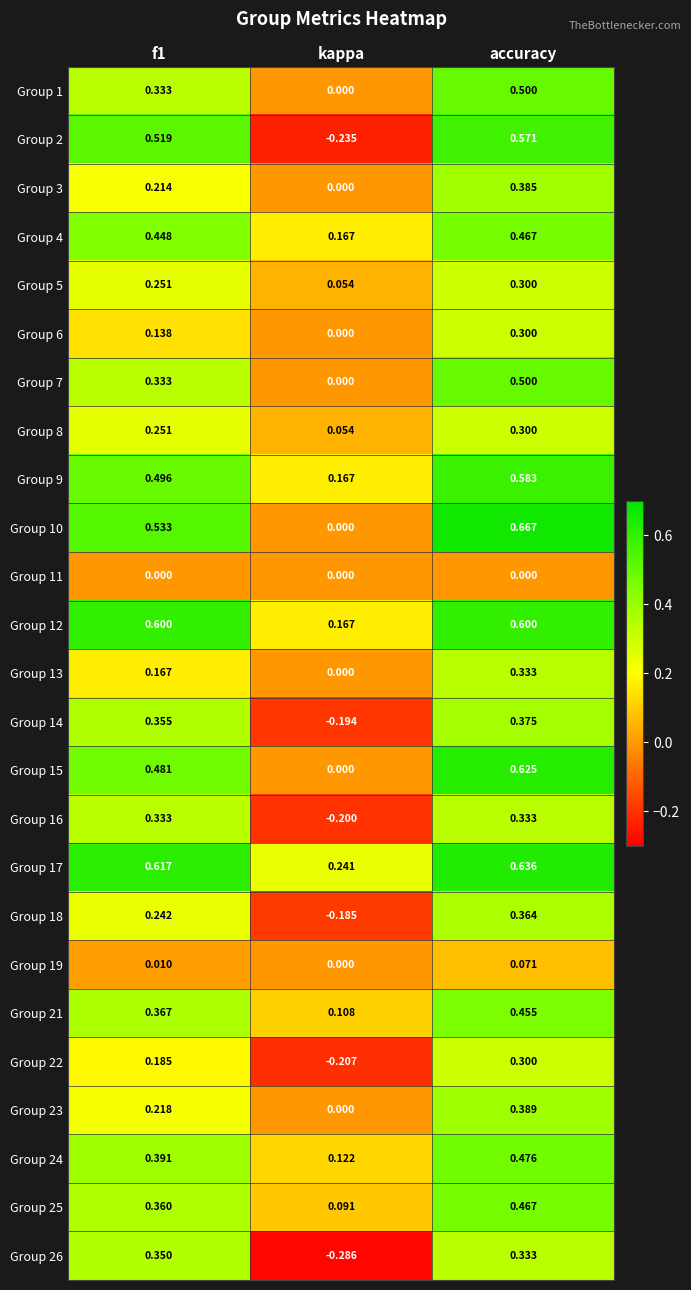

Is the value of Group 23 at kappa greater than the value of Group 1 at f1?

No